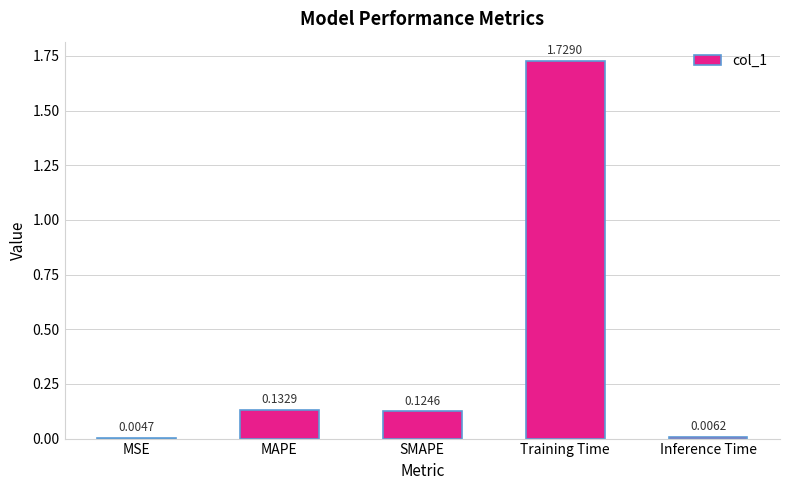

Between Inference Time and MSE, which is larger?

Inference Time